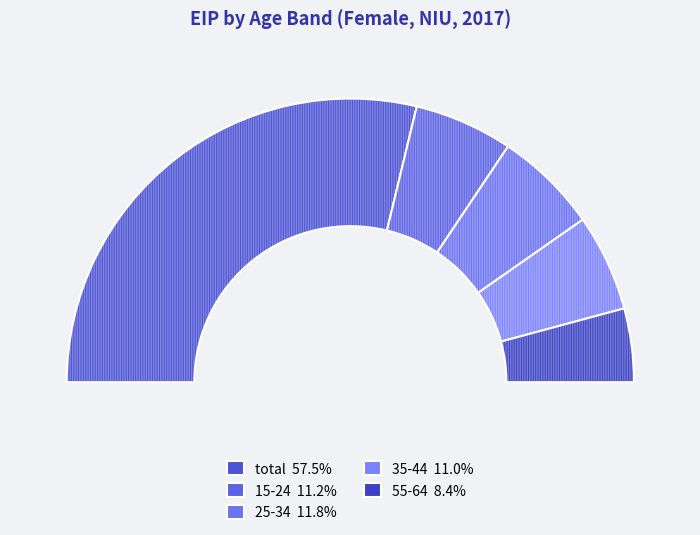

How many segments does this pie chart have?

10